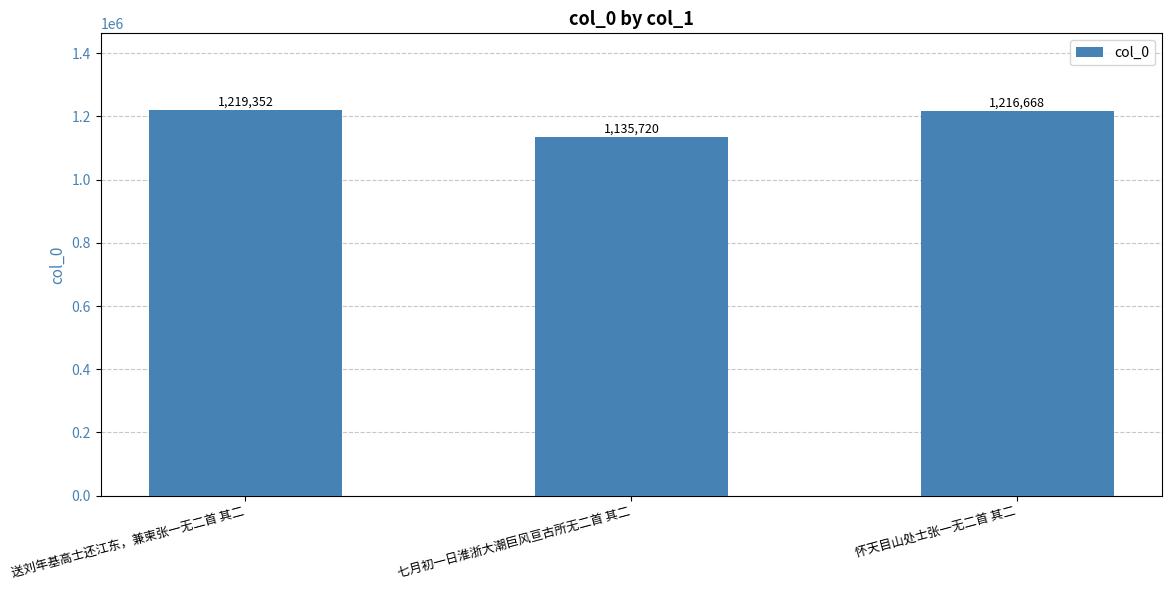

Approximately how many times larger is the value at 怀天目山处士张一无二首 其二 compared to 七月初一日淮浙大潮巨风亘古所无二首 其二?

1.1